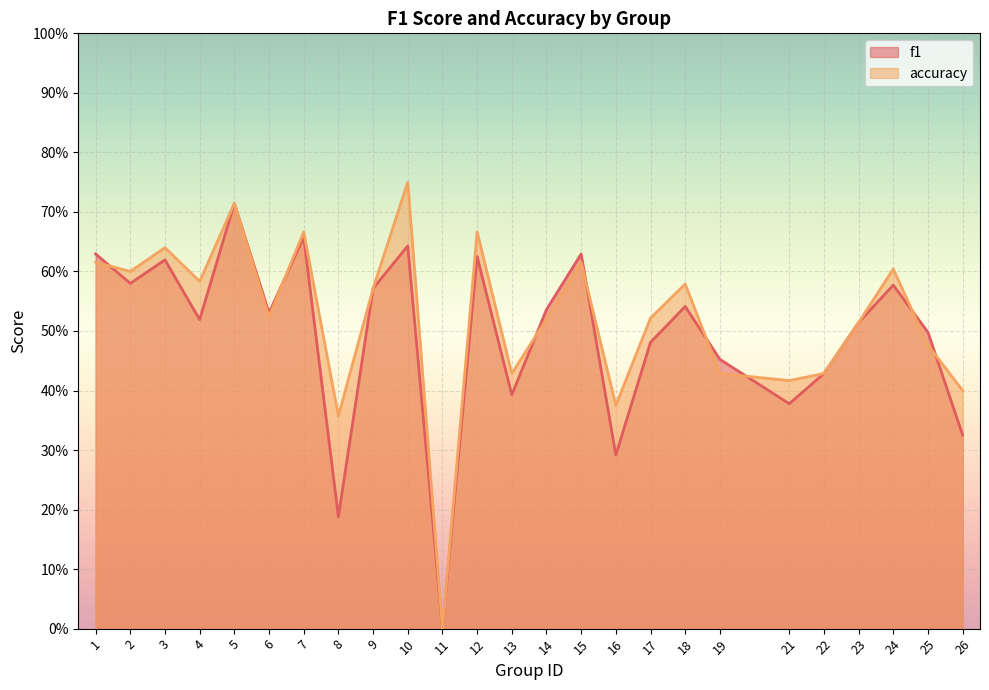

Count the f1 values in the range 0 to 1.

25